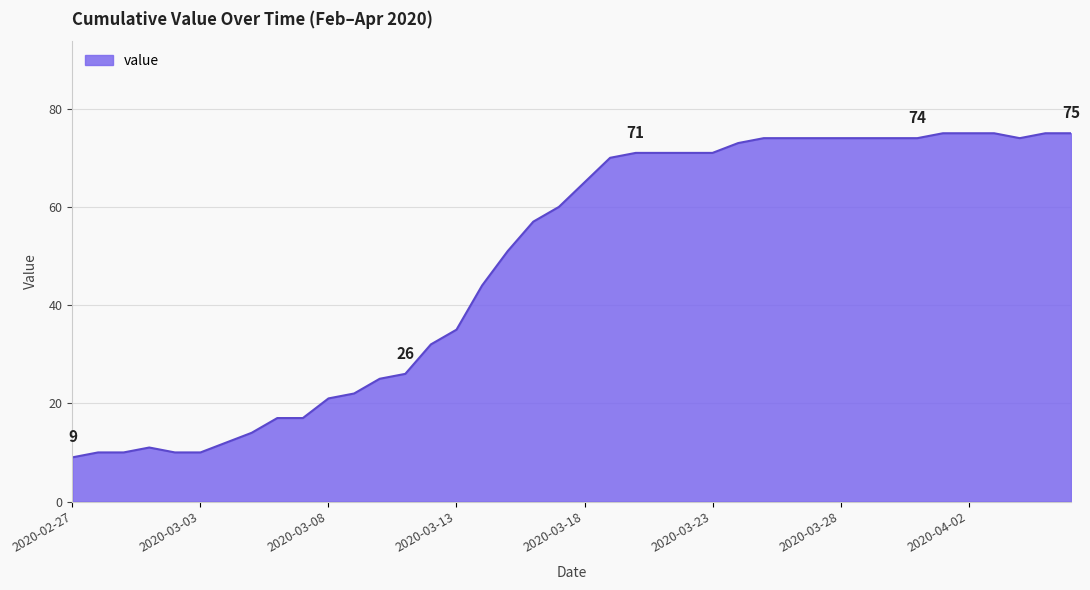

What is the maximum value shown in the chart?

75